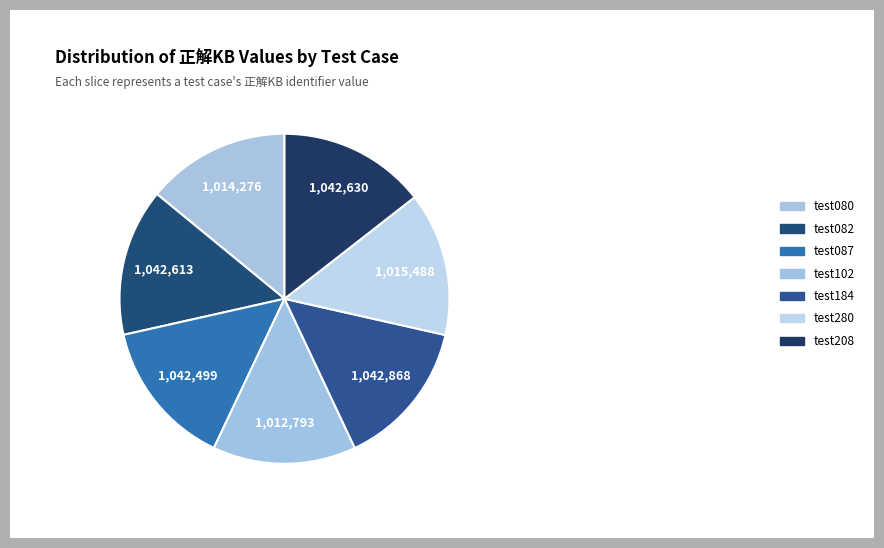

Do test280 and test102 together represent more than half of the pie?

No